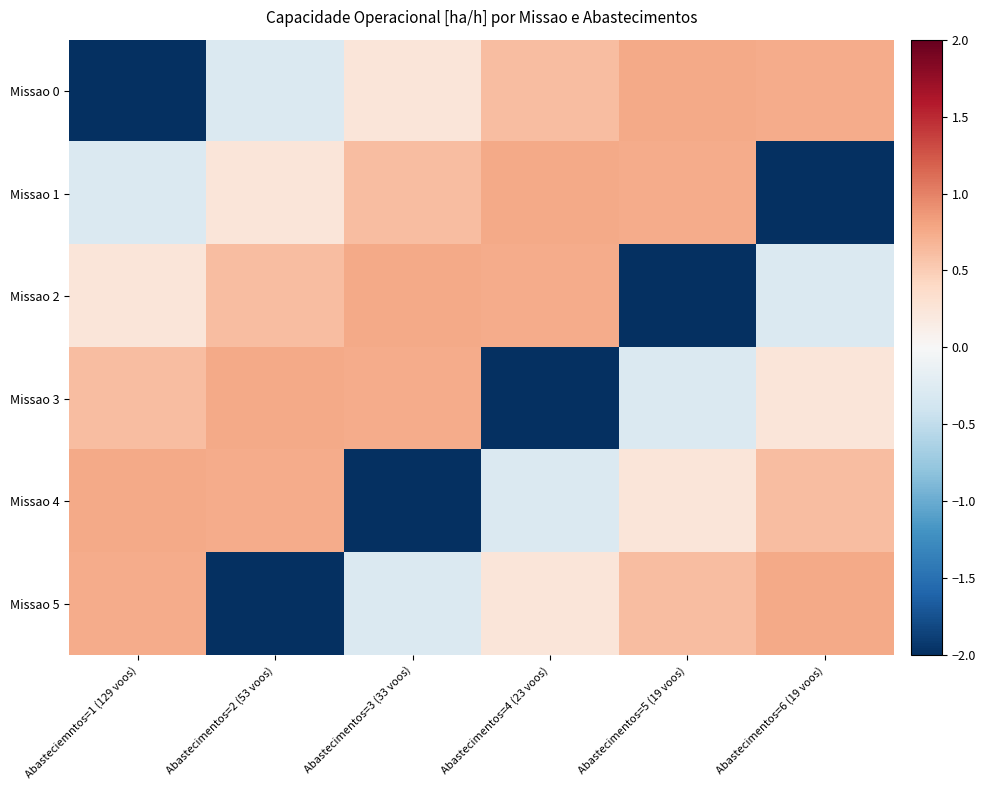

At how many categories does at least one series exceed 0?

6